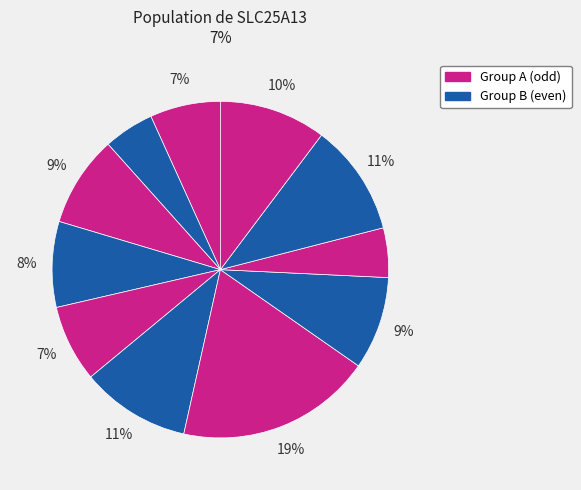

Does any single category account for the majority?

No